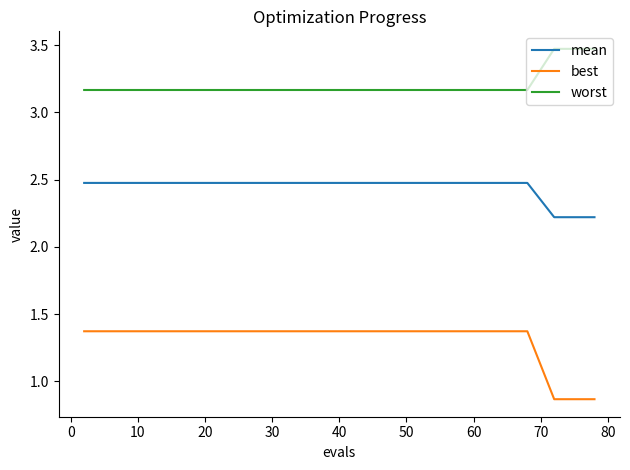

What is the greatest value displayed?

3.5